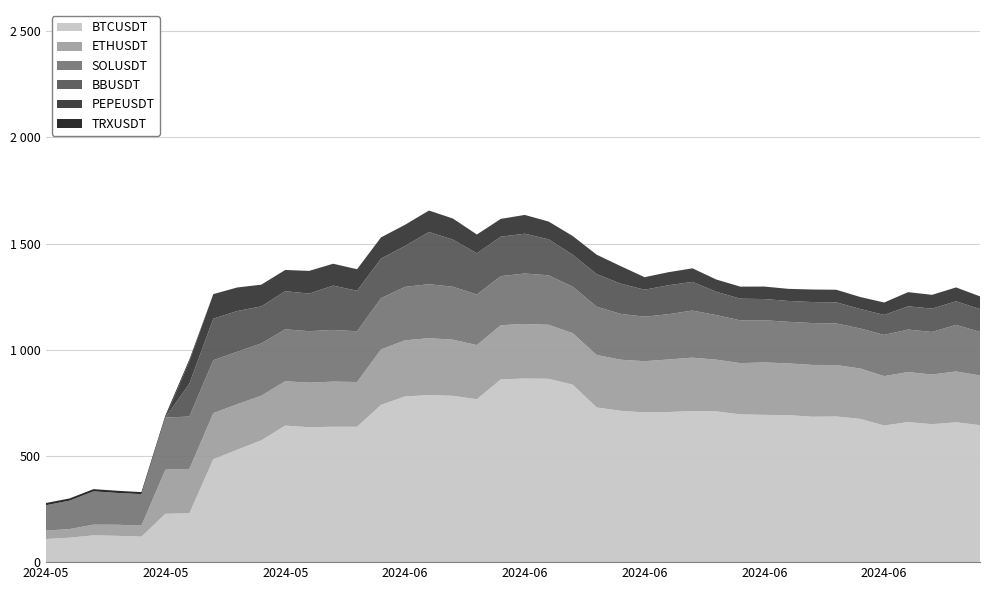

Reading left to right, transcribe all the data shown in this chart.

BTCUSDT: 2024-05-14=108.8	2024-05-16=115.2	2024-05-20=126.2	2024-05-21=123.9	2024-05-23=120.1	2024-05-24=227.7	2024-05-25=230.2	2024-05-27=484.6	2024-05-28=529.6	2024-05-29=573.4	2024-05-30=643.0	2024-05-31=635.4	2024-06-01=637.5	2024-06-02=637.5	2024-06-03=740.5	2024-06-04=780.3	2024-06-05=786.6	2024-06-06=783.2	2024-06-07=767.2	2024-06-08=860.5	2024-06-09=864.7	2024-06-10=863.3	2024-06-11=835.7	2024-06-12=728.6	2024-06-13=712.7	2024-06-14=704.9	2024-06-15=706.9	2024-06-16=711.7	2024-06-17=709.8	2024-06-18=695.6	2024-06-19=693.5	2024-06-20=692.4	2024-06-21=684.6	2024-06-22=685.9	2024-06-23=674.7	2024-06-24=643.5	2024-06-25=659.7	2024-06-26=649.6	2024-06-27=658.6	2024-06-28=645.0
ETHUSDT: 2024-05-14=39.6	2024-05-16=40.5	2024-05-20=50.3	2024-05-21=52.1	2024-05-23=52.0	2024-05-24=207.7	2024-05-25=208.9	2024-05-27=217.0	2024-05-28=214.2	2024-05-29=209.9	2024-05-30=208.8	2024-05-31=209.6	2024-06-01=212.6	2024-06-02=210.7	2024-06-03=261.2	2024-06-04=264.2	2024-06-05=268.1	2024-06-06=264.4	2024-06-07=255.0	2024-06-08=255.3	2024-06-09=257.0	2024-06-10=254.3	2024-06-11=242.5	2024-06-12=246.8	2024-06-13=240.6	2024-06-14=241.4	2024-06-15=247.4	2024-06-16=251.3	2024-06-17=243.5	2024-06-18=241.5	2024-06-19=246.9	2024-06-20=243.6	2024-06-21=244.0	2024-06-22=242.4	2024-06-23=237.2	2024-06-24=232.5	2024-06-25=235.4	2024-06-26=233.8	2024-06-27=239.2	2024-06-28=234.4
SOLUSDT: 2024-05-14=119.3	2024-05-16=133.8	2024-05-20=156.8	2024-05-21=149.7	2024-05-23=148.0	2024-05-24=245.5	2024-05-25=246.5	2024-05-27=249.1	2024-05-28=247.0	2024-05-29=246.5	2024-05-30=244.4	2024-05-31=242.6	2024-06-01=243.3	2024-06-02=238.9	2024-06-03=241.5	2024-06-04=251.6	2024-06-05=254.2	2024-06-06=249.2	2024-06-07=238.0	2024-06-08=231.2	2024-06-09=237.5	2024-06-10=233.0	2024-06-11=218.7	2024-06-12=227.4	2024-06-13=215.8	2024-06-14=209.6	2024-06-15=213.2	2024-06-16=221.7	2024-06-17=209.9	2024-06-18=201.3	2024-06-19=198.7	2024-06-20=195.7	2024-06-21=197.2	2024-06-22=195.9	2024-06-23=188.6	2024-06-24=193.9	2024-06-25=200.2	2024-06-26=200.5	2024-06-27=219.4	2024-06-28=205.2
TRXUSDT: 2024-05-14=10.4	2024-05-16=10.4	2024-05-20=10.4	2024-05-21=10.3	2024-05-23=9.6	2024-05-24=9.7	2024-05-25=9.5	2024-05-27=0.0	2024-05-28=0.0	2024-05-29=0.0	2024-05-30=0.0	2024-05-31=0.0	2024-06-01=0.0	2024-06-02=0.0	2024-06-03=0.0	2024-06-04=0.0	2024-06-05=0.0	2024-06-06=0.0	2024-06-07=0.1	2024-06-08=0.0	2024-06-09=0.0	2024-06-10=0.0	2024-06-11=0.0	2024-06-12=0.0	2024-06-13=0.0	2024-06-14=0.0	2024-06-15=0.0	2024-06-16=0.0	2024-06-17=0.0	2024-06-18=0.0	2024-06-19=0.0	2024-06-20=0.0	2024-06-21=0.0	2024-06-22=0.0	2024-06-23=0.0	2024-06-24=0.0	2024-06-25=0.0	2024-06-26=0.0	2024-06-27=0.0	2024-06-28=0.0
BBUSDT: 2024-05-14=0.0	2024-05-16=0.0	2024-05-20=0.0	2024-05-21=0.0	2024-05-23=0.0	2024-05-24=0.0	2024-05-25=155.0	2024-05-27=195.7	2024-05-28=191.7	2024-05-29=174.4	2024-05-30=179.6	2024-05-31=177.0	2024-06-01=208.7	2024-06-02=190.8	2024-06-03=186.1	2024-06-04=192.8	2024-06-05=245.8	2024-06-06=221.8	2024-06-07=193.9	2024-06-08=185.6	2024-06-09=187.5	2024-06-10=169.3	2024-06-11=150.5	2024-06-12=153.3	2024-06-13=142.4	2024-06-14=126.9	2024-06-15=136.4	2024-06-16=135.1	2024-06-17=109.5	2024-06-18=102.0	2024-06-19=99.8	2024-06-20=98.3	2024-06-21=98.9	2024-06-22=99.3	2024-06-23=91.5	2024-06-24=94.0	2024-06-25=109.6	2024-06-26=109.8	2024-06-27=111.0	2024-06-28=106.8
PEPEUSDT: 2024-05-14=0.0	2024-05-16=0.0	2024-05-20=0.0	2024-05-21=0.0	2024-05-23=0.0	2024-05-24=0.0	2024-05-25=103.7	2024-05-27=115.8	2024-05-28=110.8	2024-05-29=102.3	2024-05-30=99.9	2024-05-31=106.8	2024-06-01=103.0	2024-06-02=101.4	2024-06-03=100.0	2024-06-04=99.5	2024-06-05=101.0	2024-06-06=99.3	2024-06-07=88.5	2024-06-08=83.9	2024-06-09=88.4	2024-06-10=83.7	2024-06-11=88.3	2024-06-12=91.5	2024-06-13=82.6	2024-06-14=59.0	2024-06-15=61.4	2024-06-16=63.8	2024-06-17=57.9	2024-06-18=56.8	2024-06-19=58.9	2024-06-20=57.0	2024-06-21=59.1	2024-06-22=59.2	2024-06-23=56.6	2024-06-24=58.6	2024-06-25=66.6	2024-06-26=65.0	2024-06-27=65.3	2024-06-28=60.0